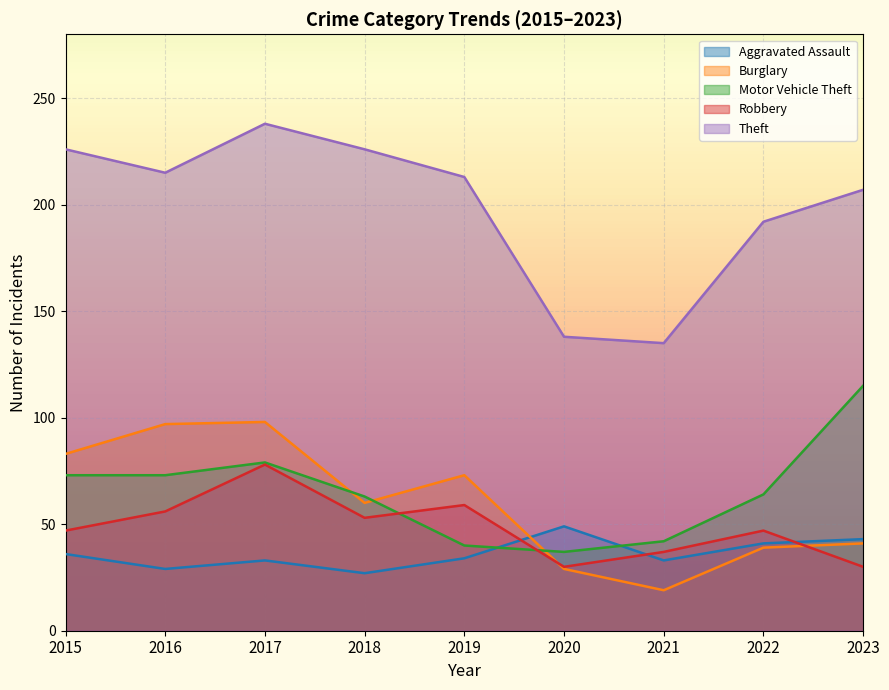

Is the value of Robbery at 2021 greater than the value of Theft at 2023?

No